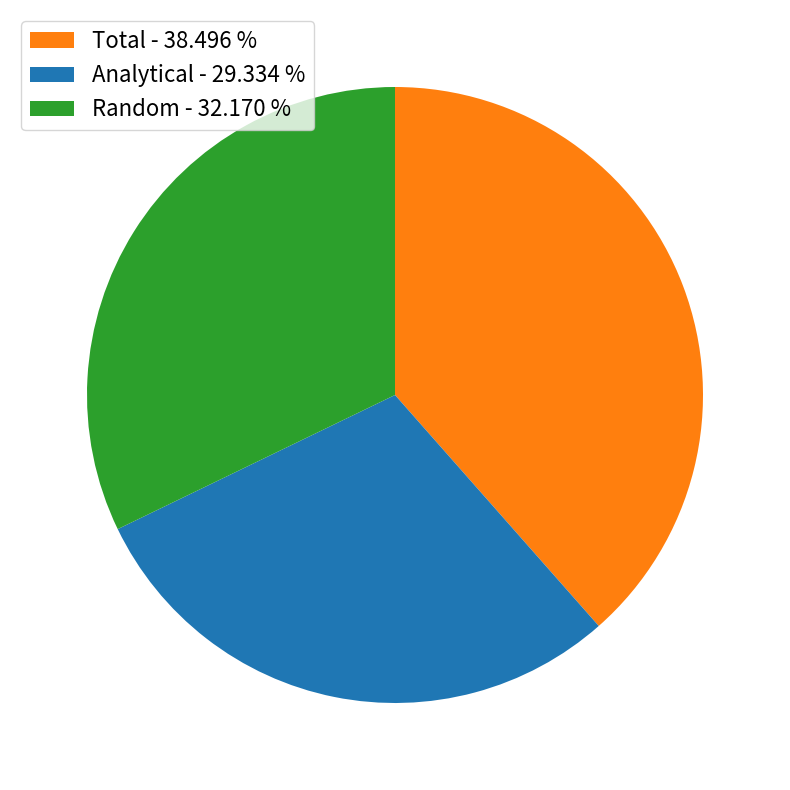

How many segments does this pie chart have?

3